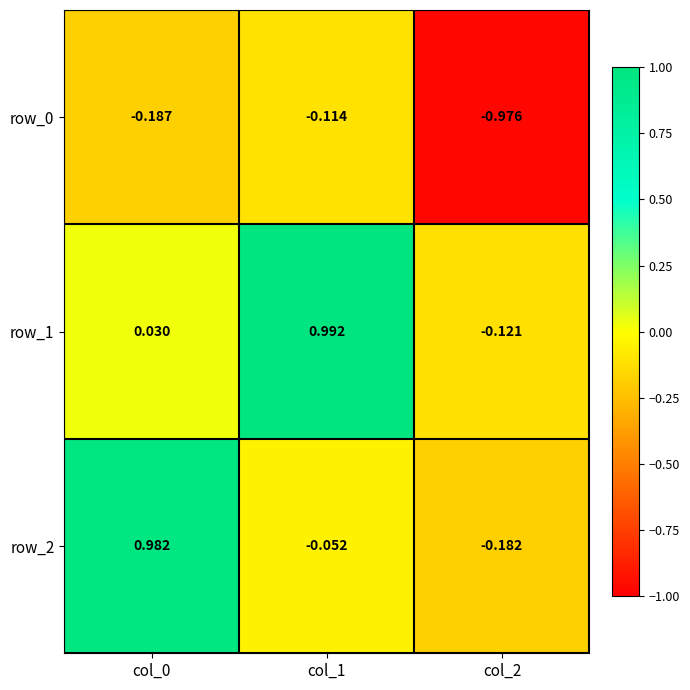

True or false: row_2 has a value of 0.4 at col_0.

False